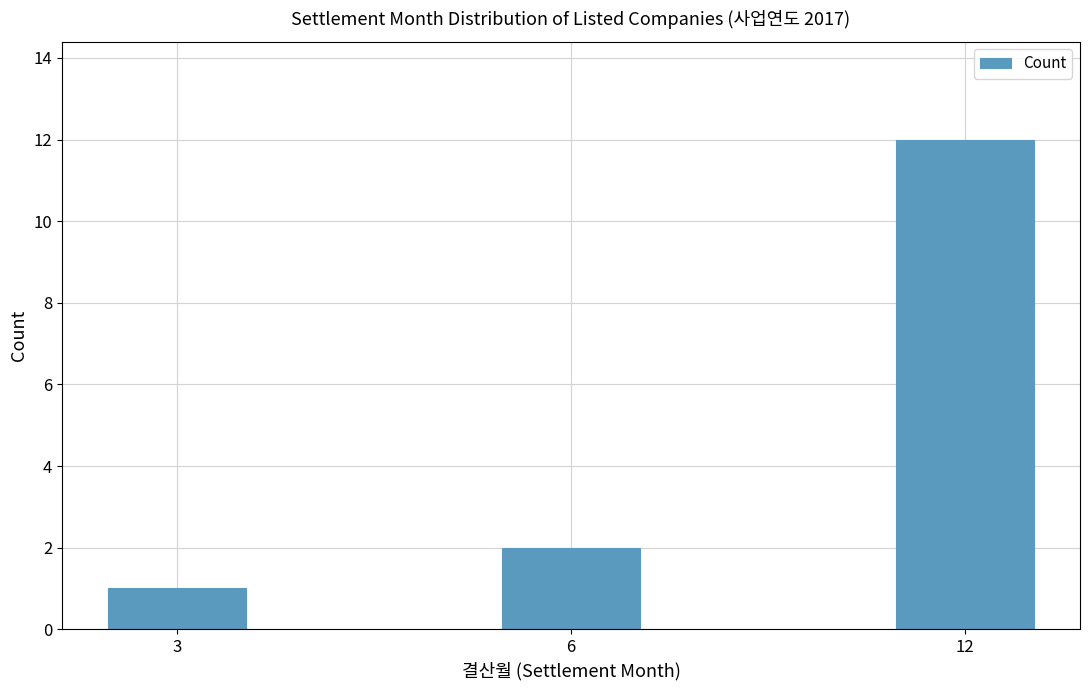

Reading left to right, what are all the values shown in this chart?

3=1	6=2	12=12